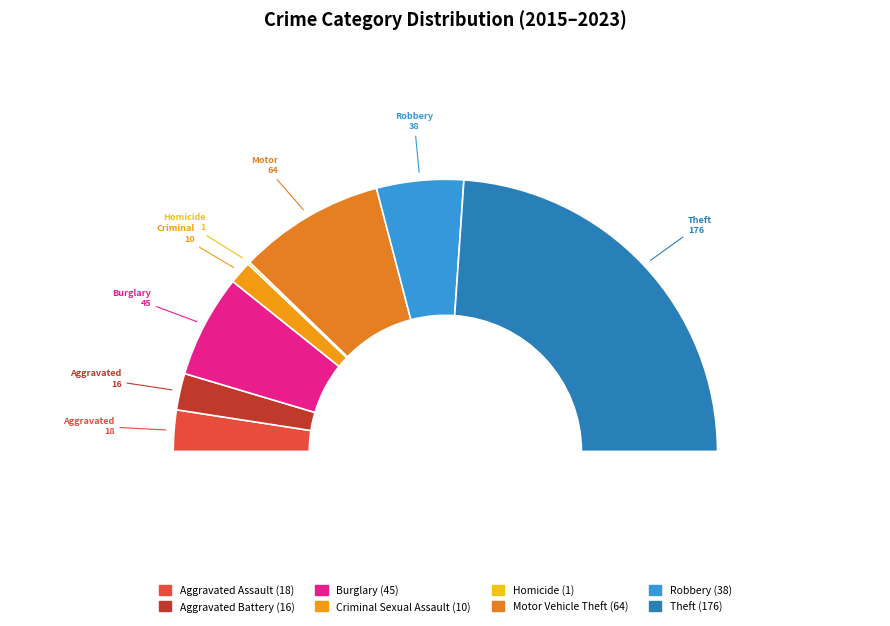

Which category has the smallest portion of the pie?

Homicide